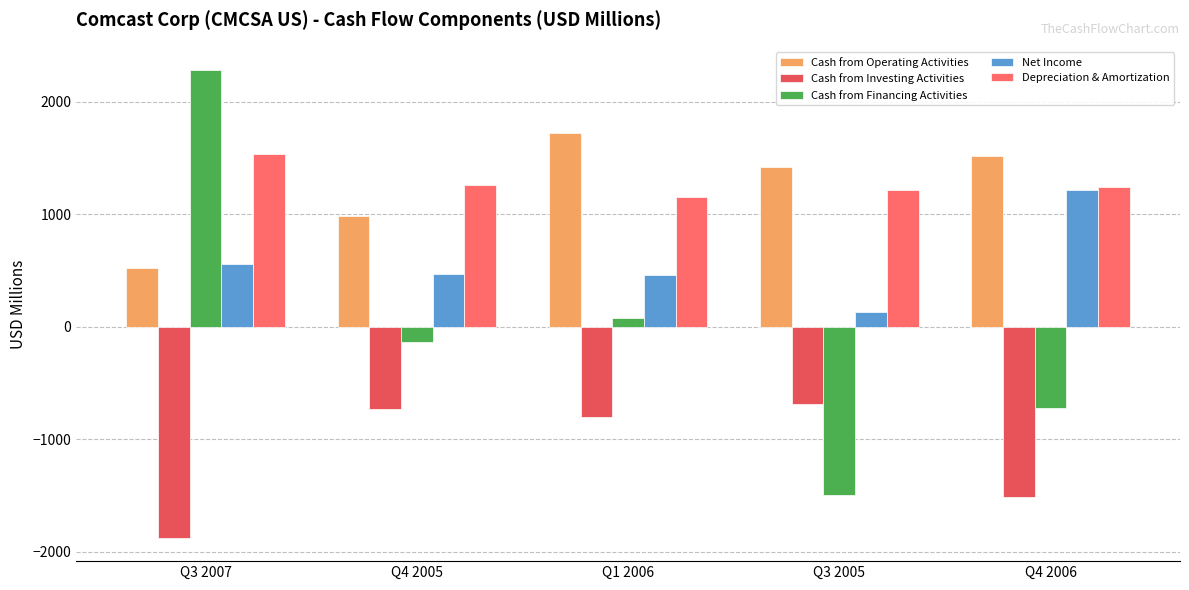

Which series changed the most between Q3 2007 and Q4 2006?

Cash from Financing Activities